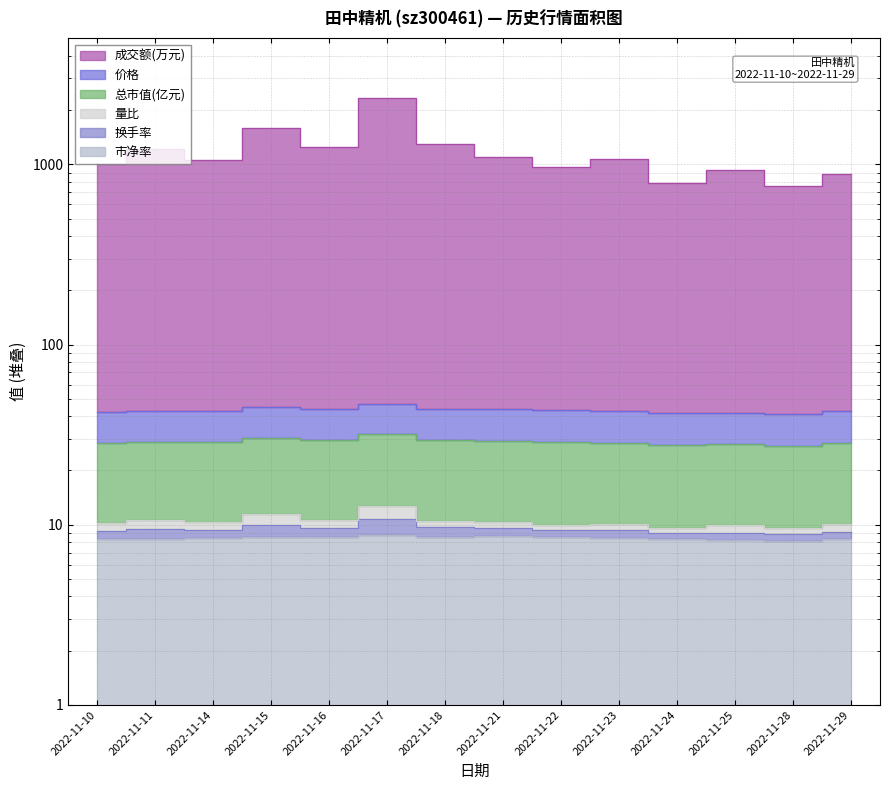

What is the difference between the second highest and minimum values in the 换手率 series?

1.9